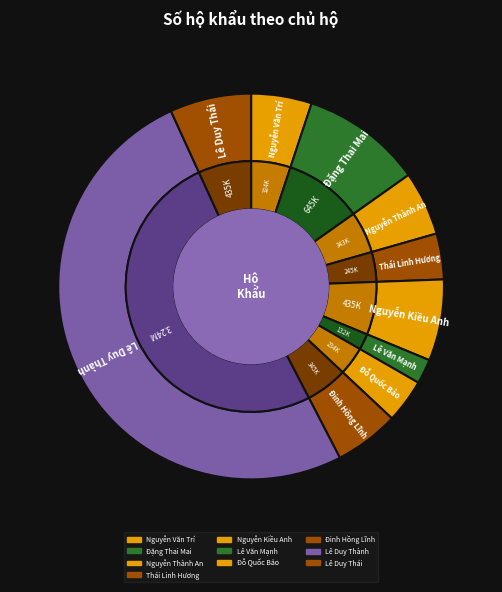

To the nearest percent, what percentage of the pie is Lê Duy Thái?

7%